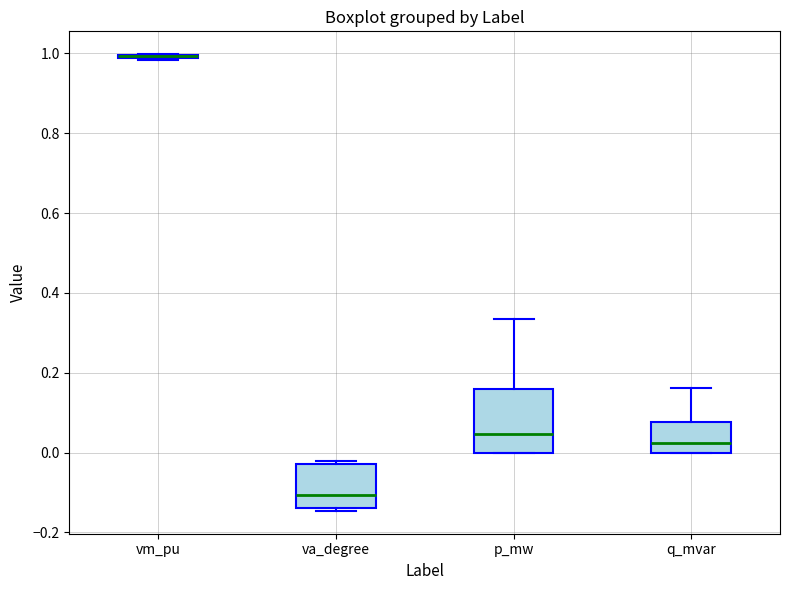

Where is the upper edge of the box for va_degree on the y-axis? The values are not printed on the chart, so give them approximately, as read against the axis.

-0.02